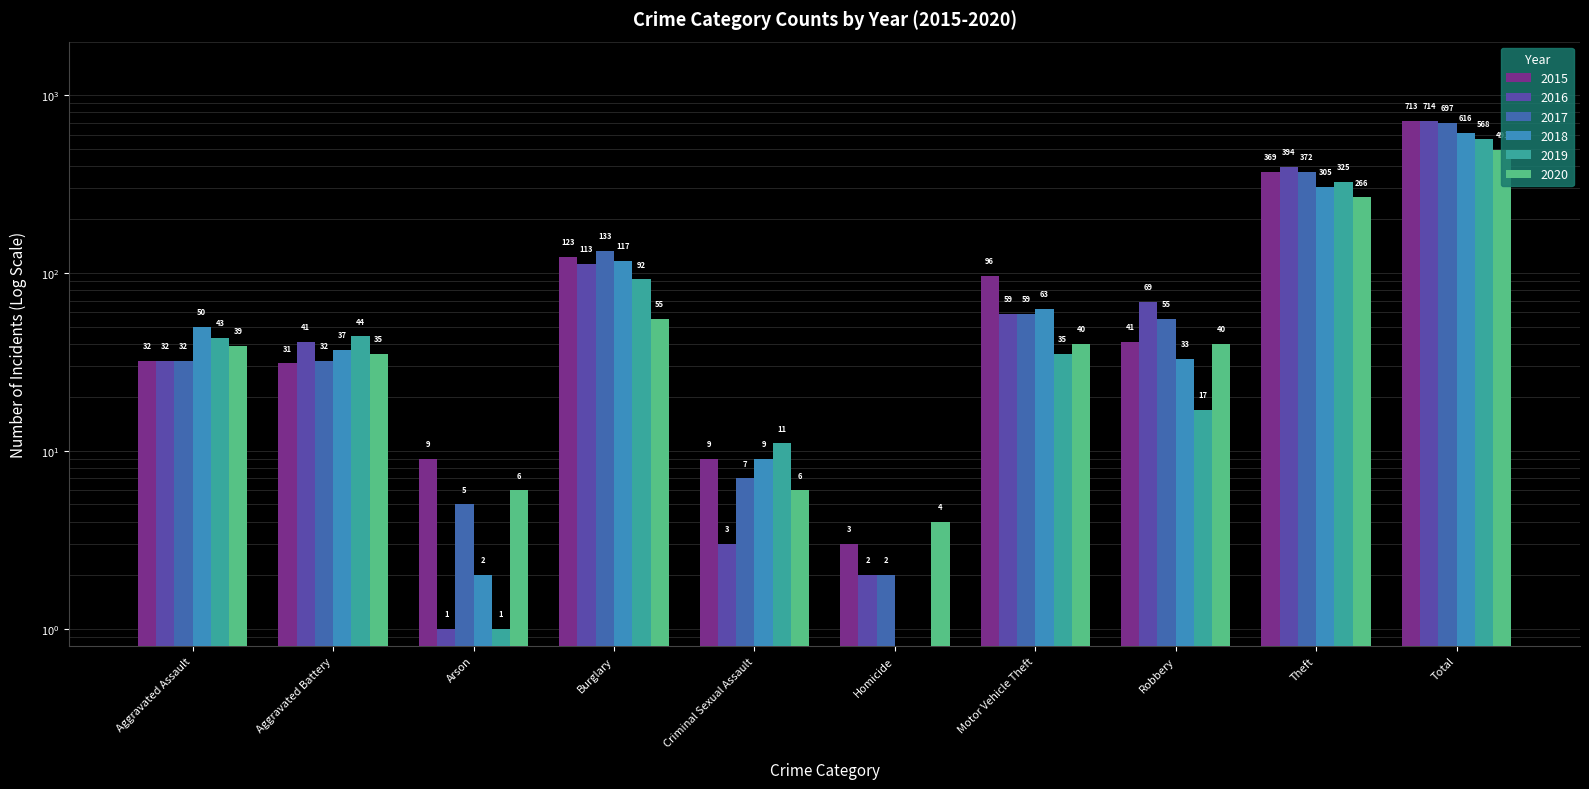

Which series has the widest spread of values?

2016